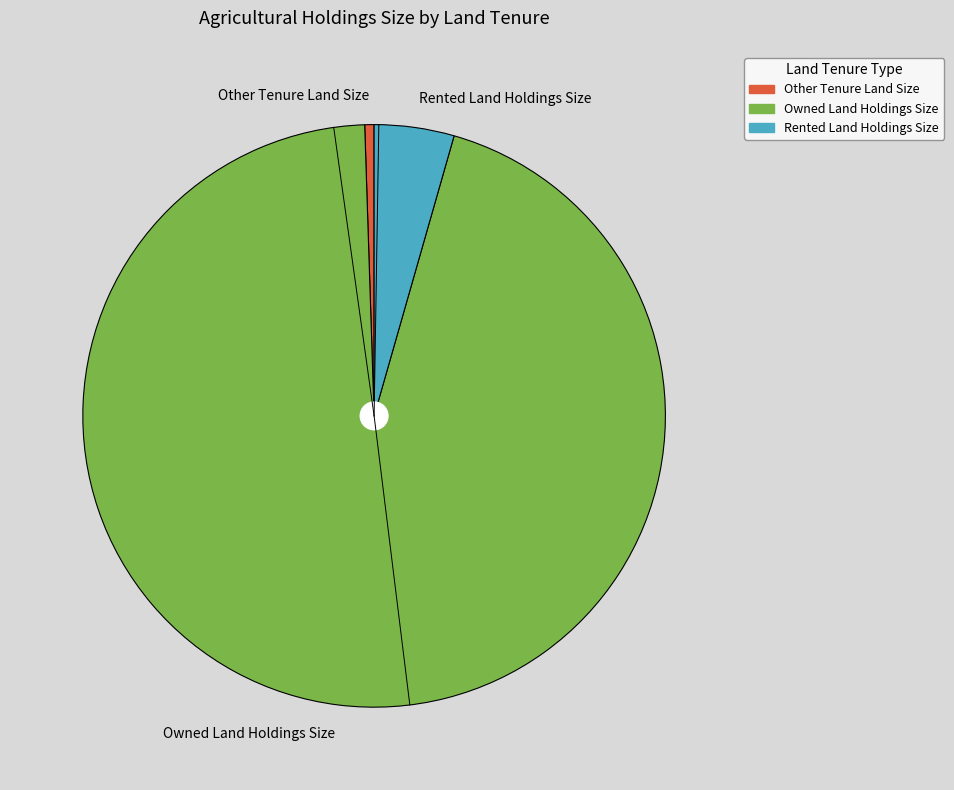

Count the number of slices in the pie.

3